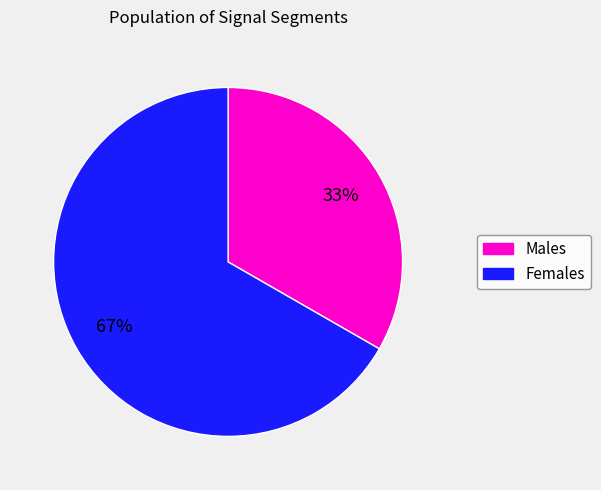

Count the number of slices in the pie.

2